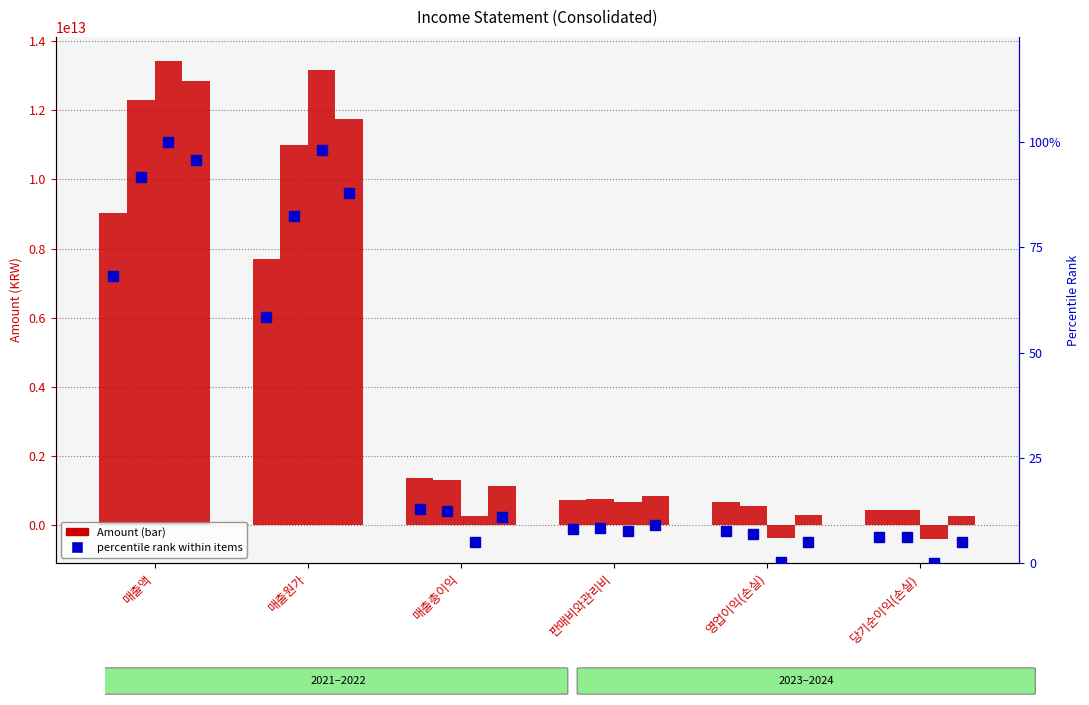

Is it true that the value at 매출액 is 109.5?

False